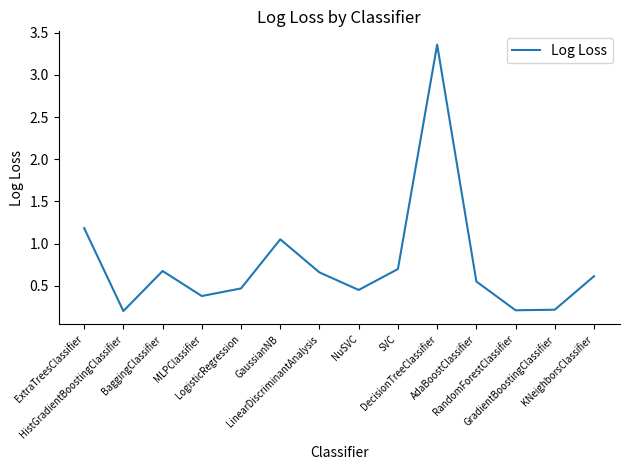

What is the difference between the maximum and second lowest values?

3.1